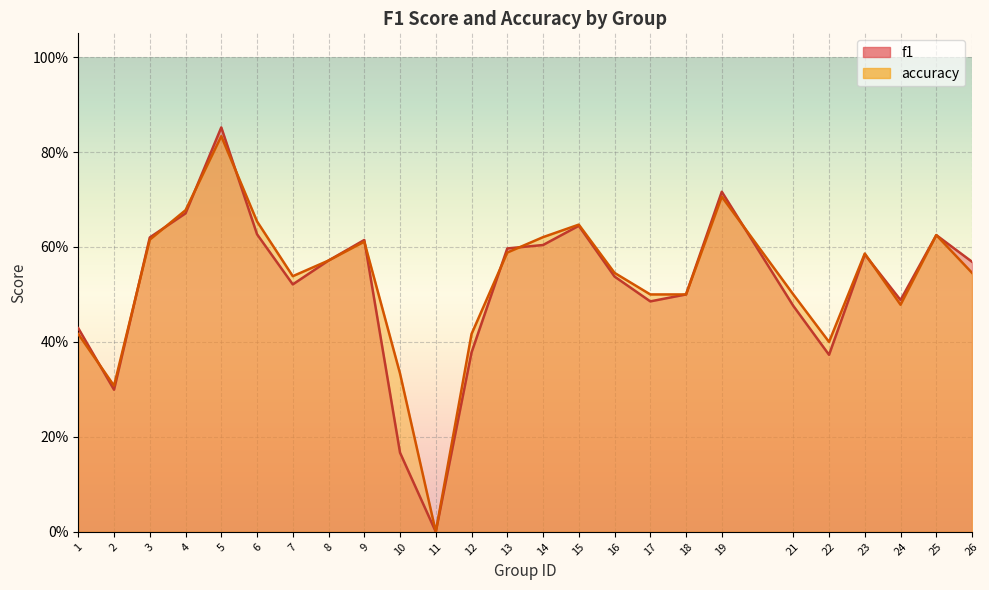

What is the difference between the accuracy values at 8 and 17?

0.1